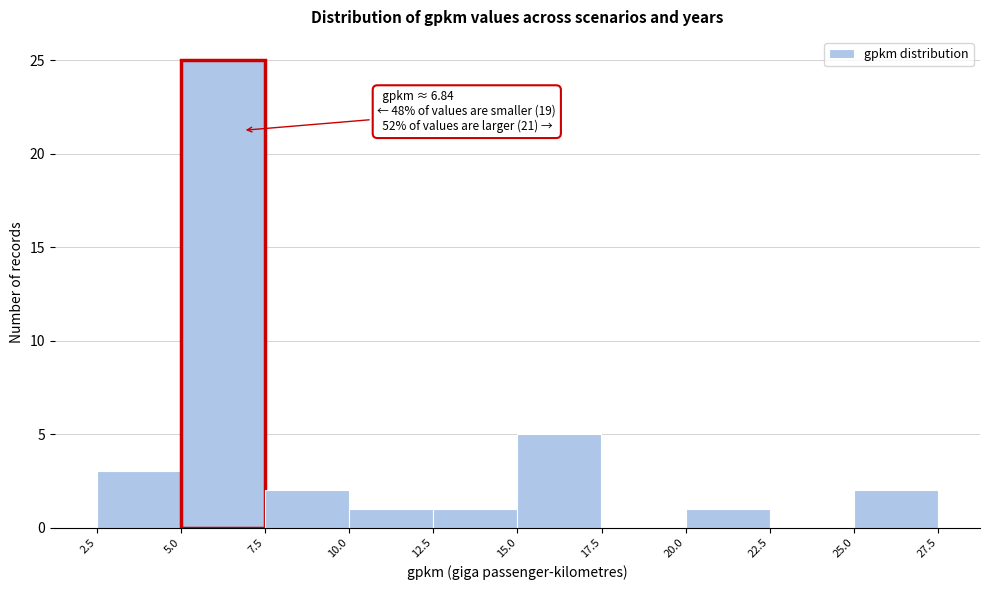

Over which range of the x-axis is the bar tallest?

5.0 to 7.5